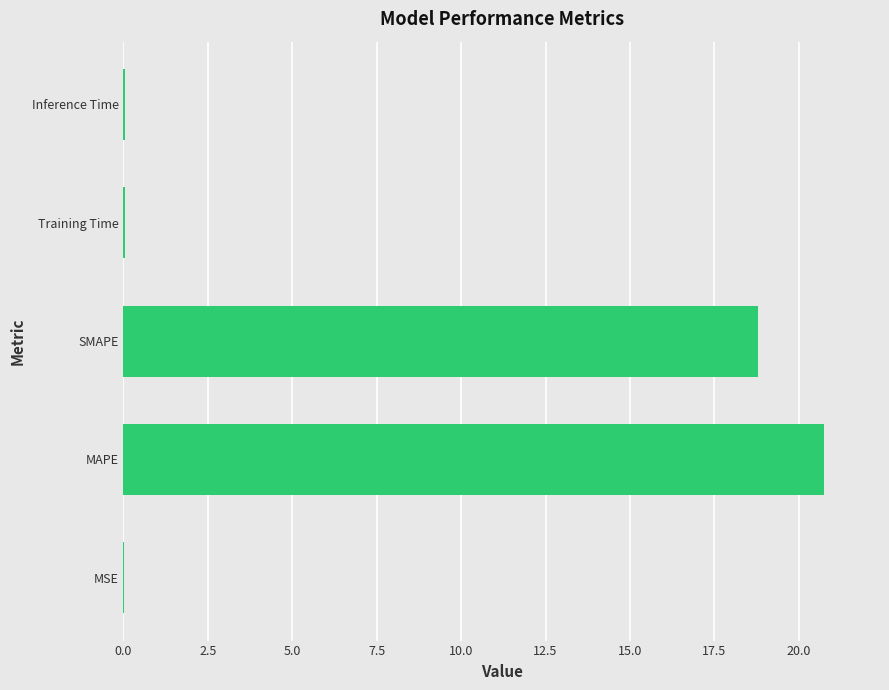

What is the maximum value shown in the chart?

20.7